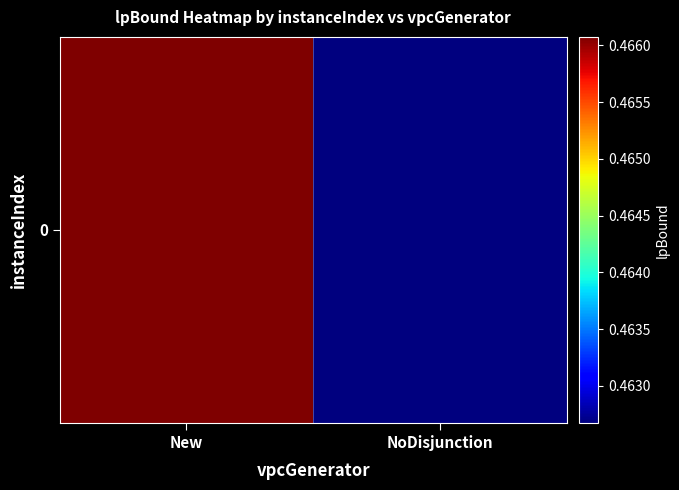

What is the smallest value displayed?

0.5